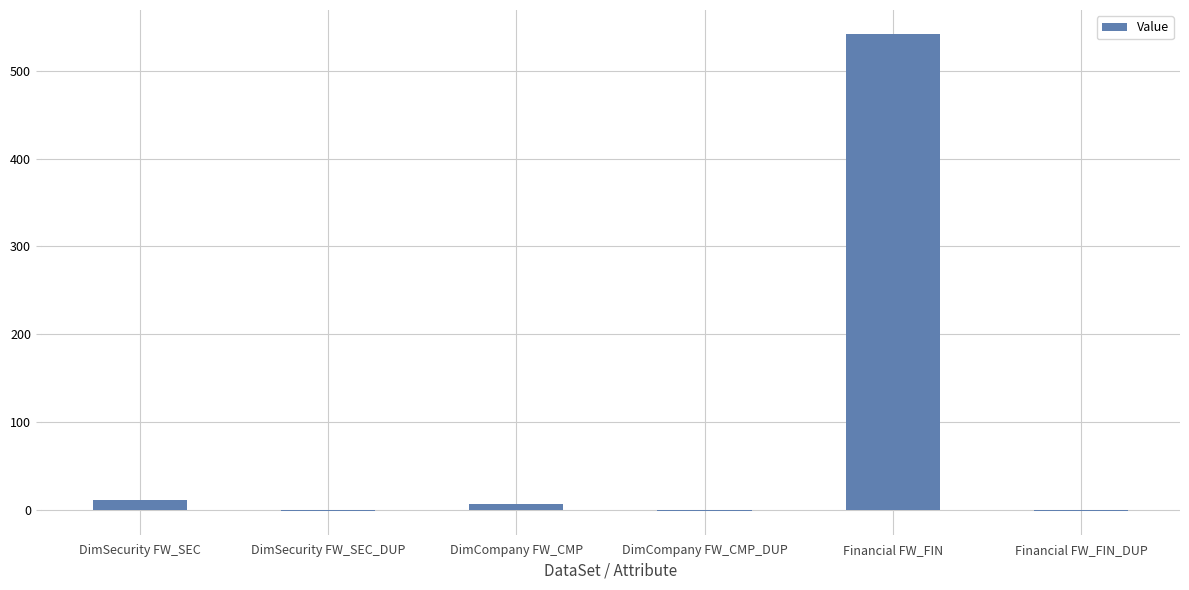

Count the number of categories in the chart.

6